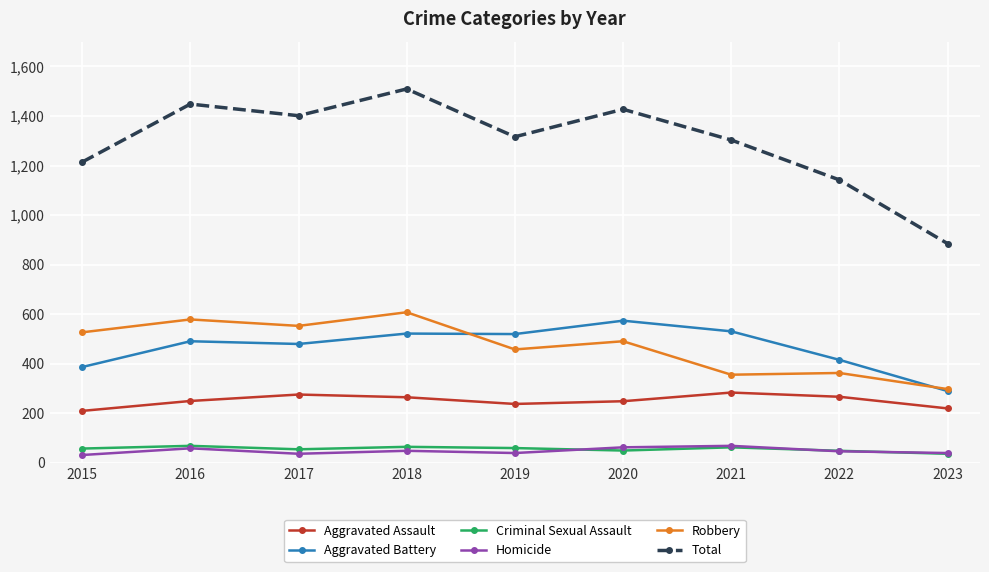

What is the spread (max minus min) of values at 2020?

1377